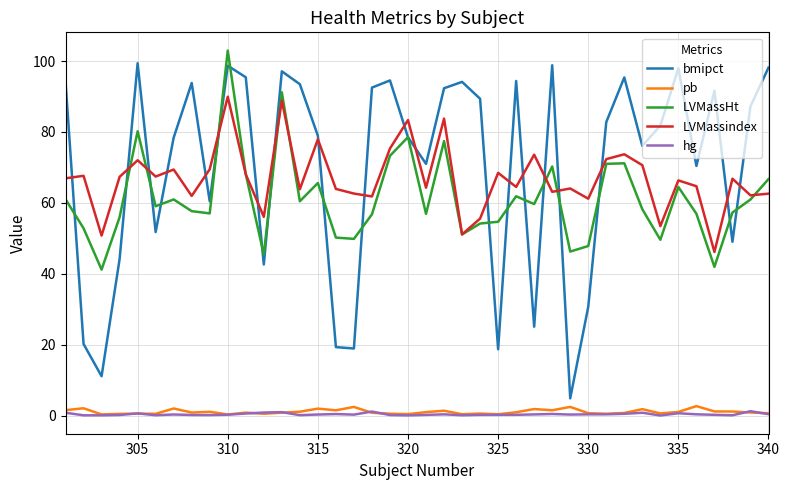

What is the maximum value shown in the chart?

103.0